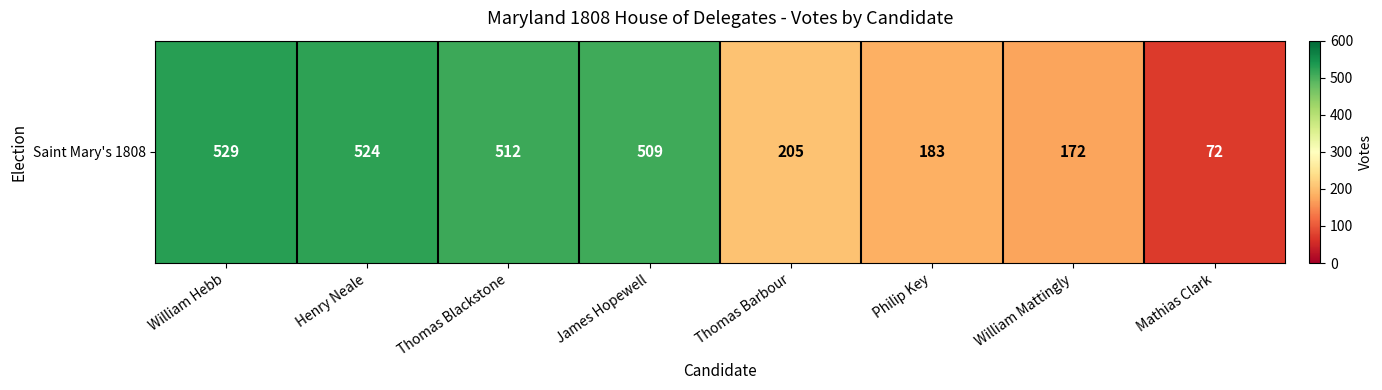

What is the sum of all values?

2706